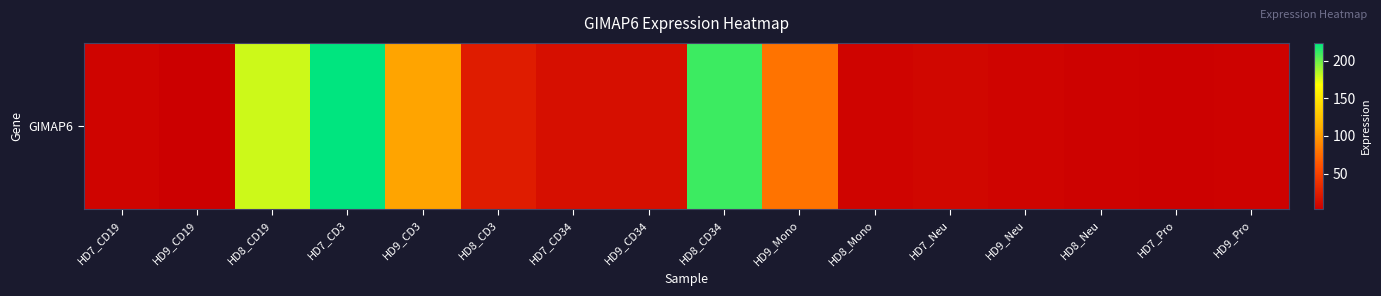

List the labels in order of value, largest first.

HD7_CD3, HD8_CD34, HD8_CD19, HD9_CD3, HD9_Mono, HD8_CD3, HD7_CD34, HD9_CD34, HD7_Neu, HD7_CD19, HD9_Neu, HD8_Mono, HD9_Pro, HD8_Neu, HD7_Pro, HD9_CD19